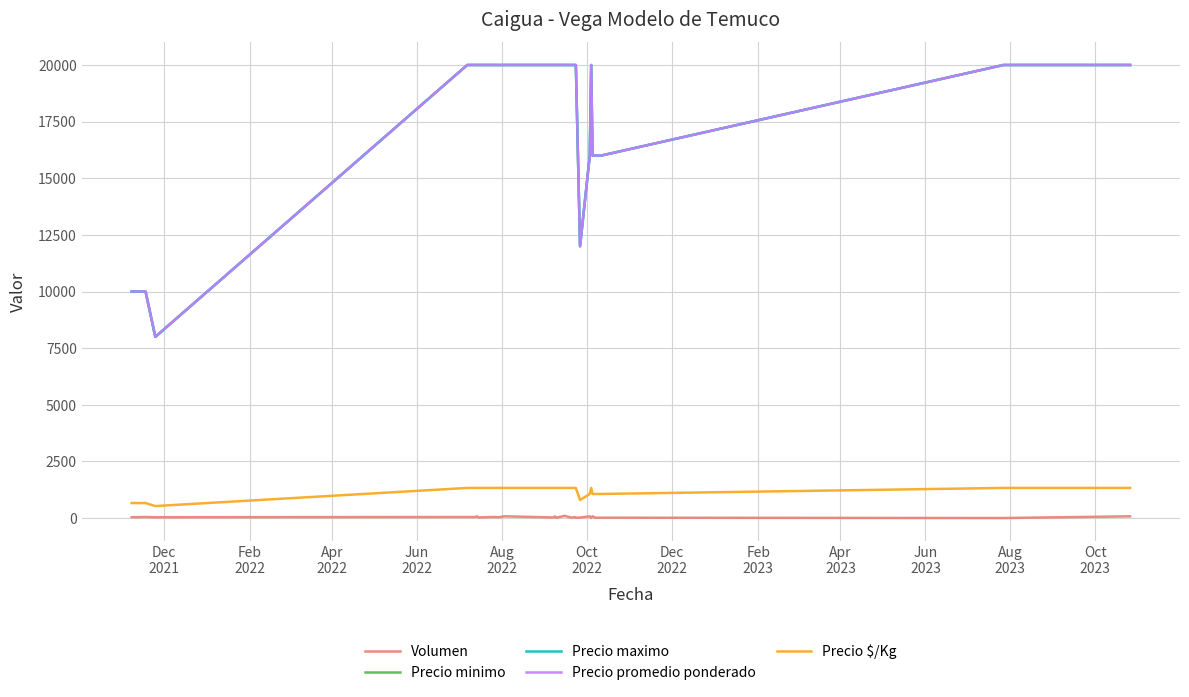

What is the sum of all Precio promedio ponderado values?

484000